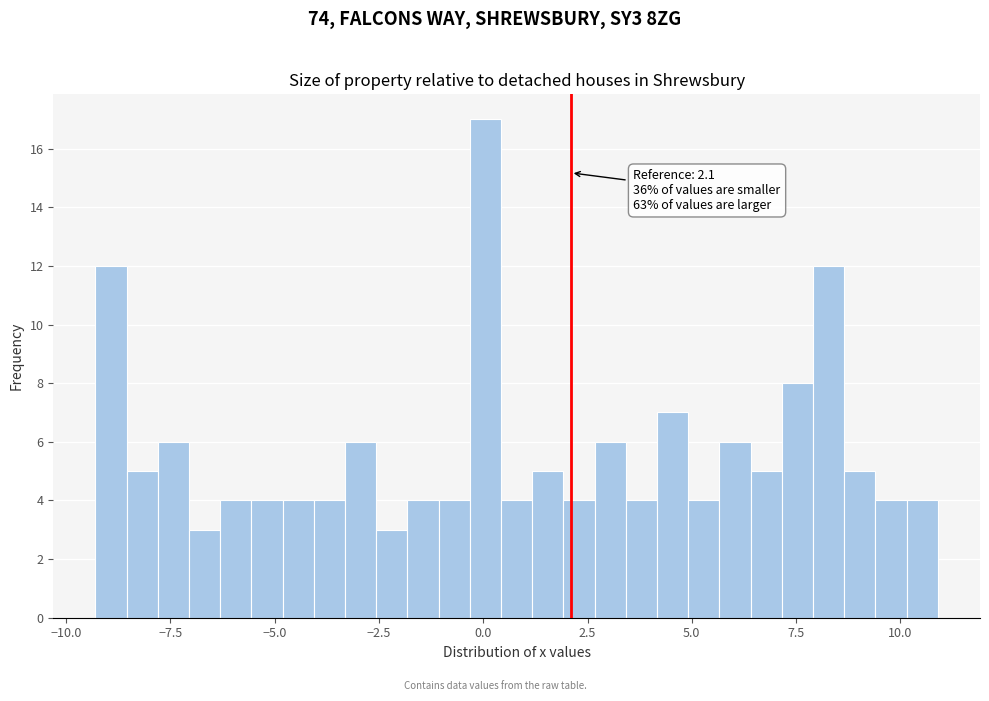

Around what value on the x-axis is the tallest bar? Give the approximate position of its centre, as read against the axis.

0.0